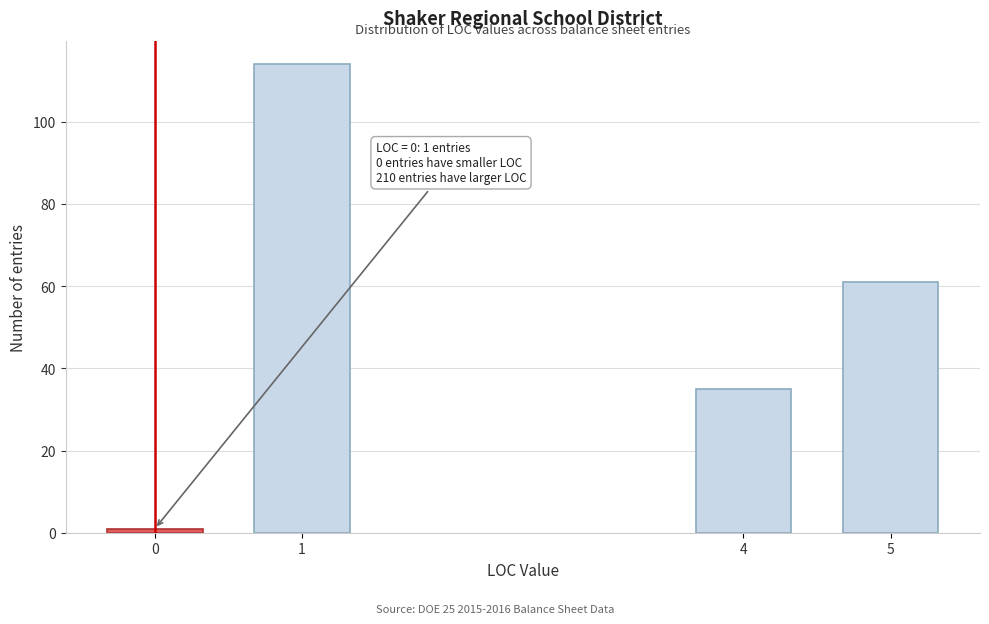

Reading left to right, what are all the values shown in this chart?

0=1	1=114	4=35	5=61